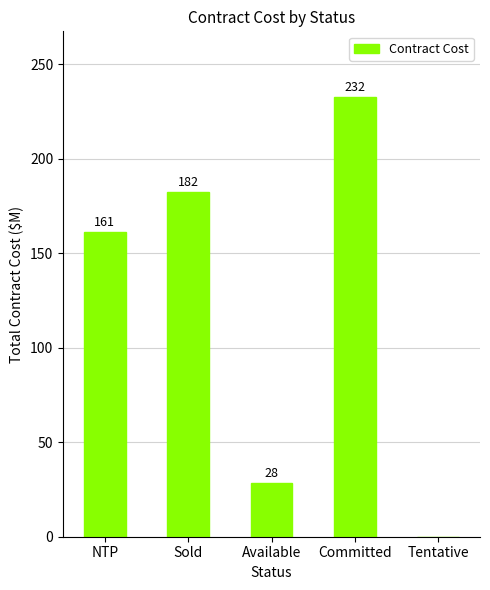

Which category has the highest value across all series?

Committed